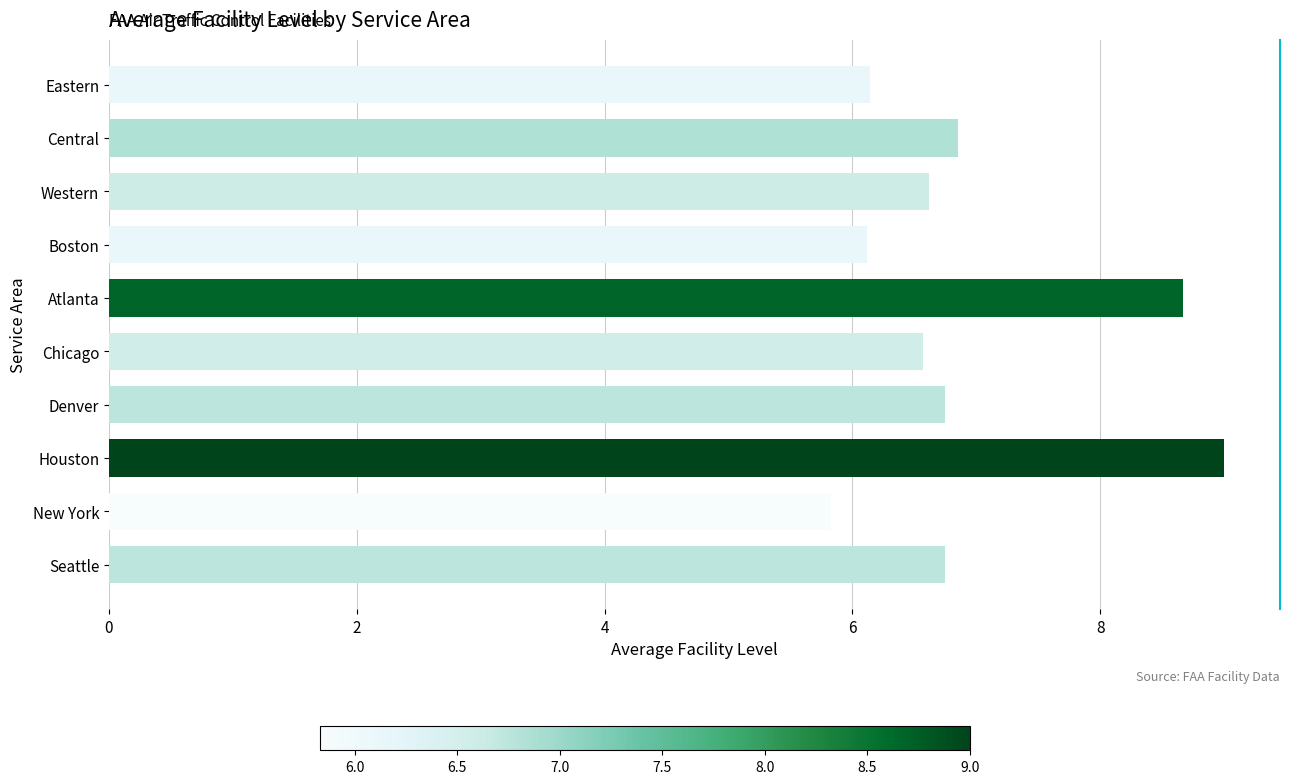

What is the maximum value shown in the chart?

9.0